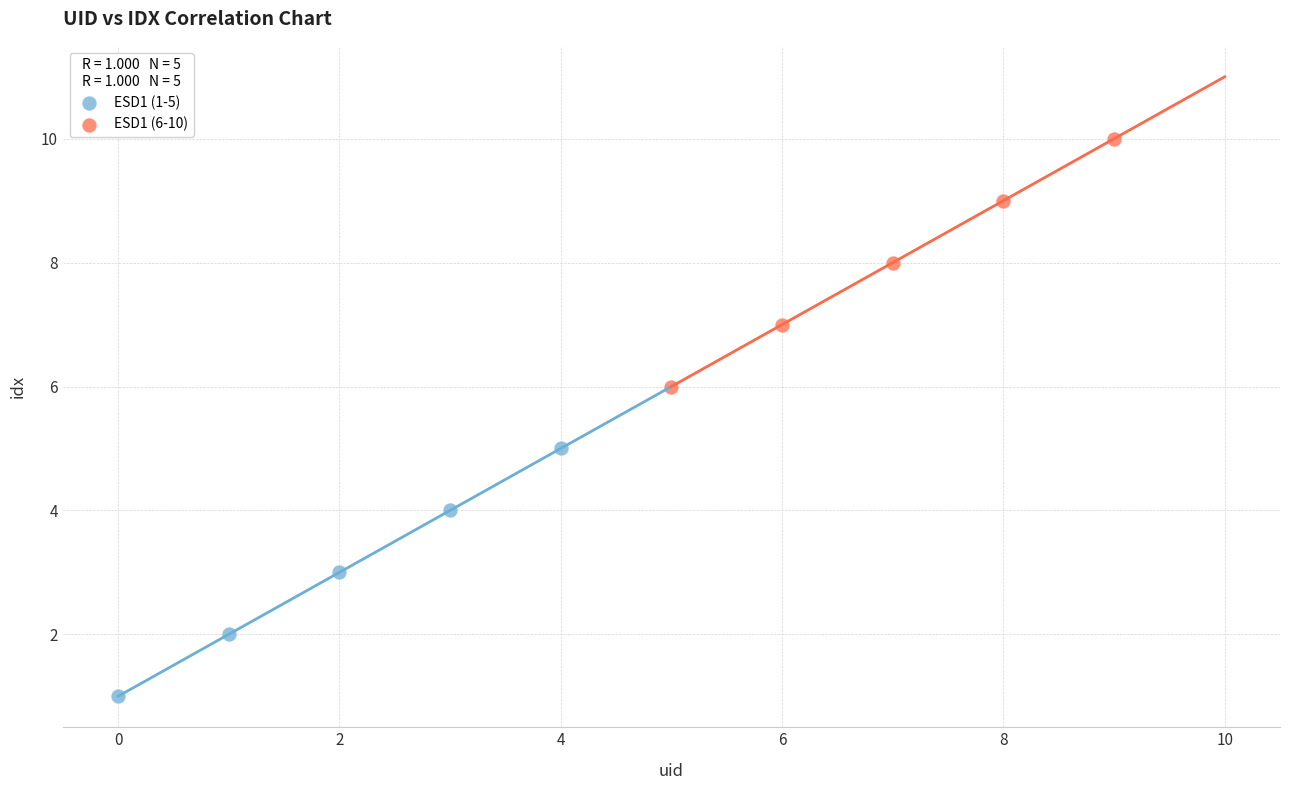

Which series contains the highest Y value?

ESD1 (6-10)